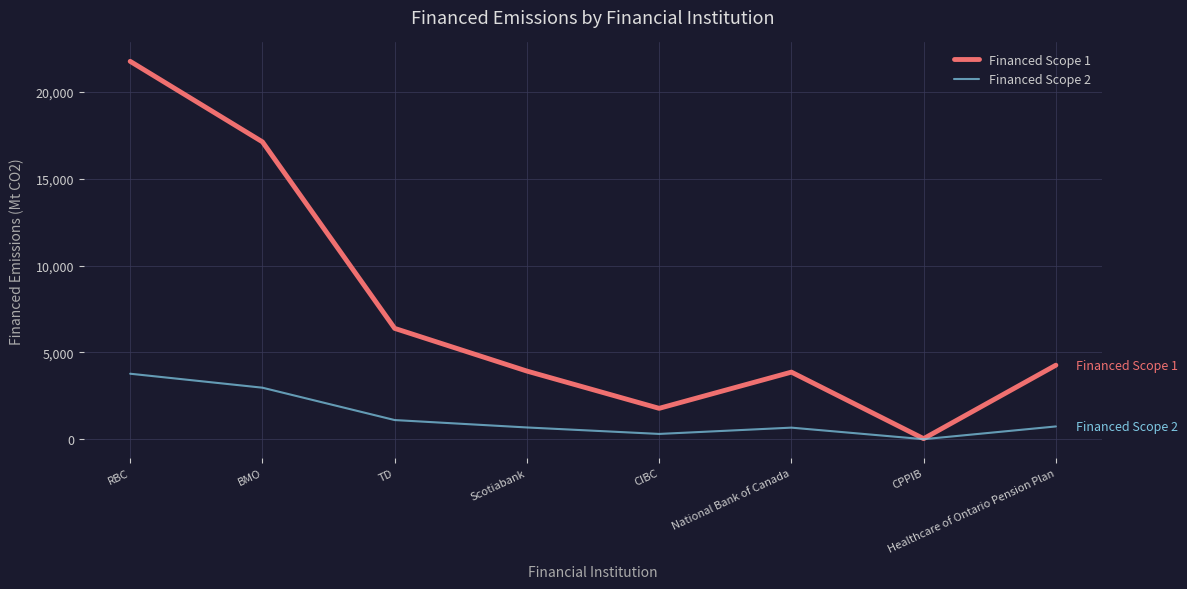

Is it true that Financed Scope 1 equals 3925.8 at Scotiabank?

True